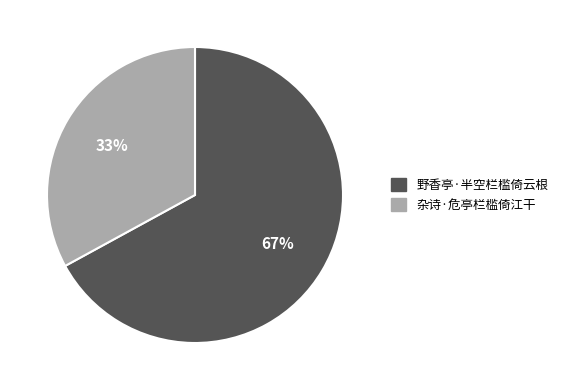

Is it true that 杂诗·危亭栏槛倚江干 is 33% of the pie?

True